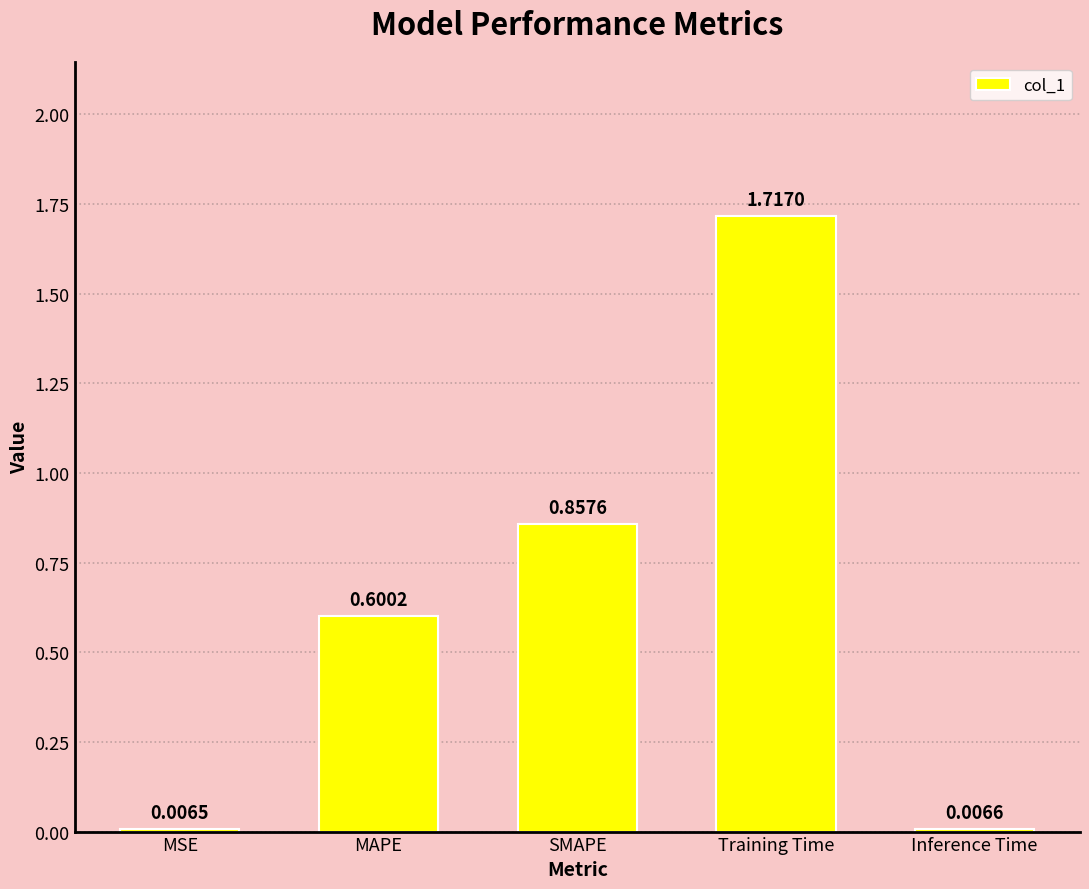

Which category has the highest value across all series?

Training Time